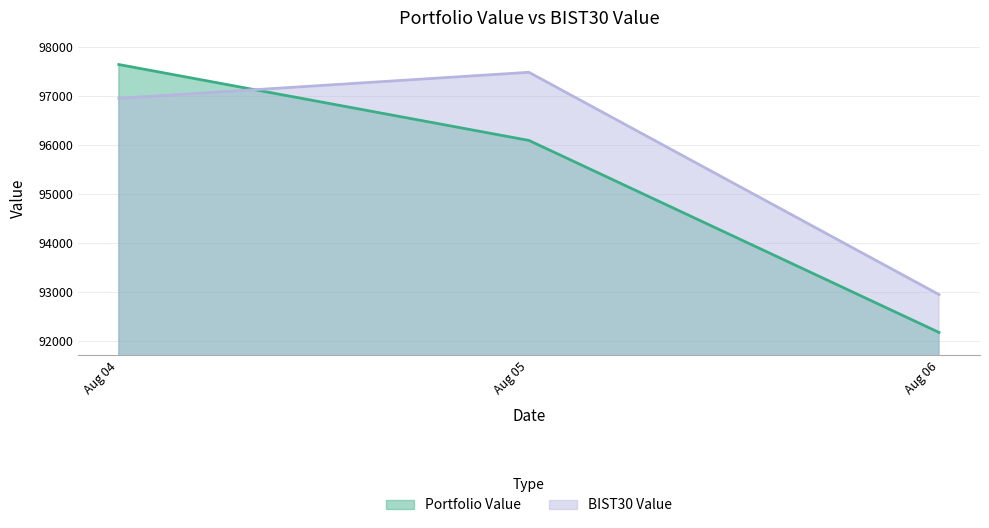

What is the difference between the maximum and minimum values in the BIST30 Value series?

4541.1